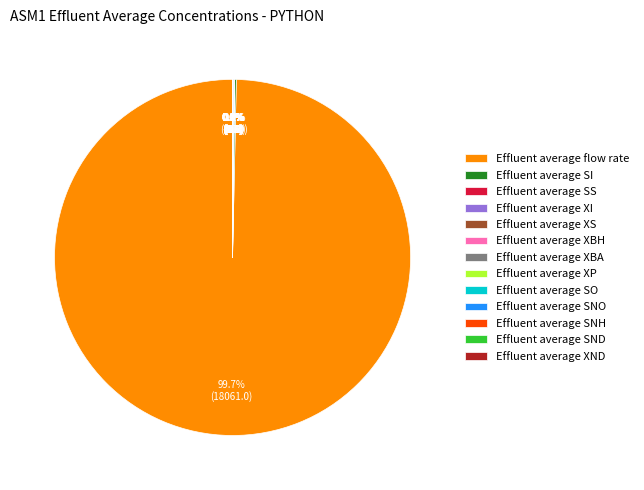

Which category has the biggest portion of the pie?

Effluent average flow rate